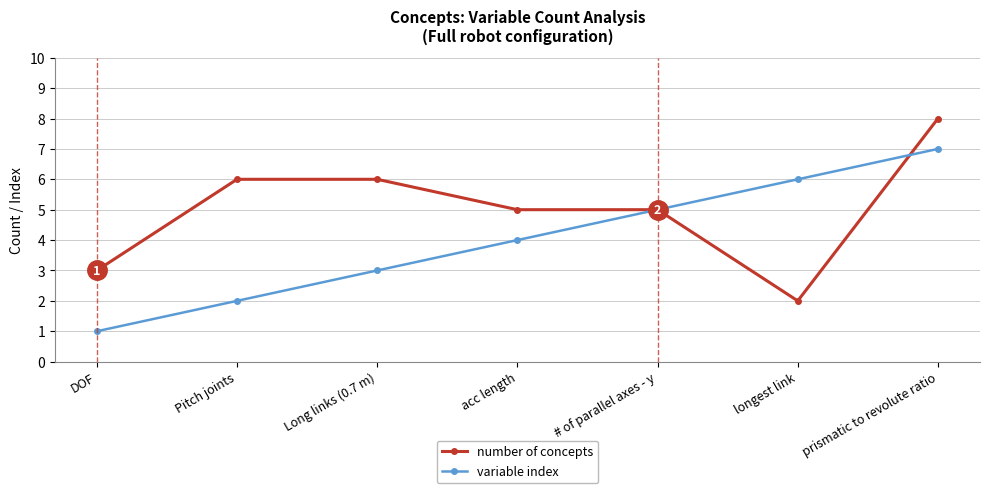

What is the smallest value displayed?

1